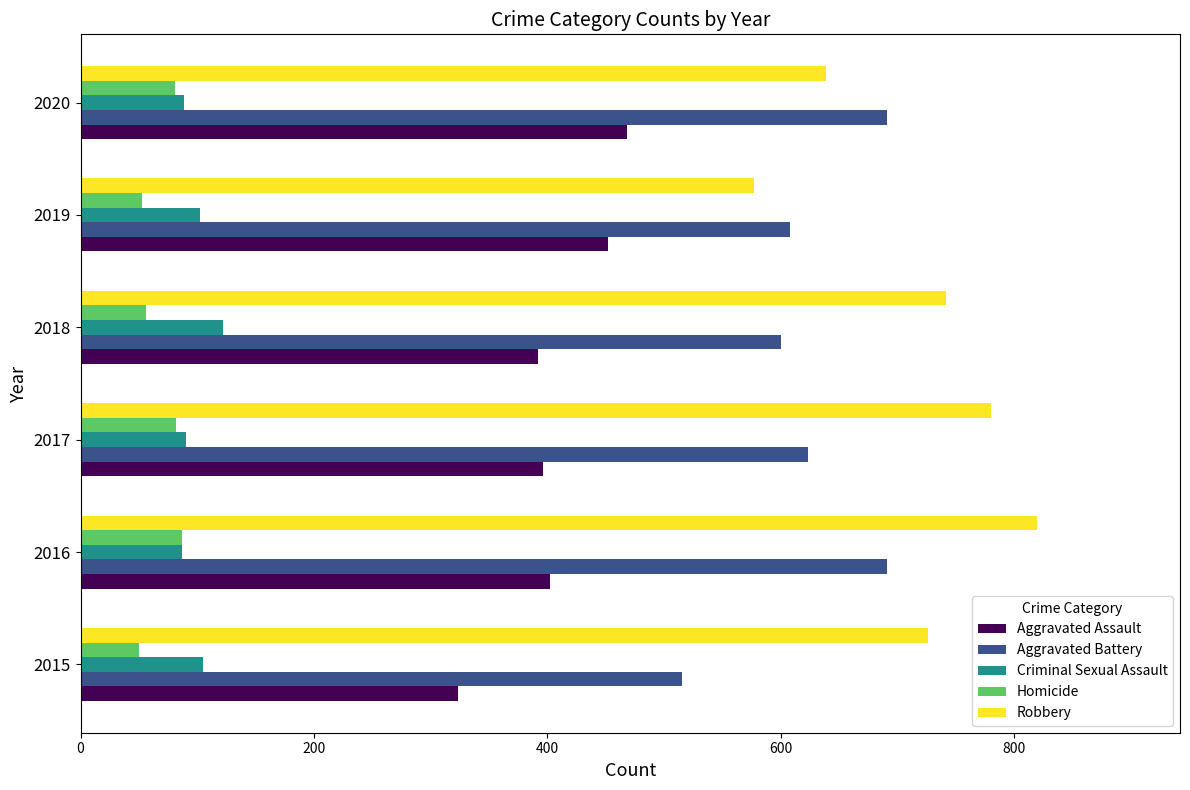

List the series in order of their peak value, highest first.

Robbery, Aggravated Battery, Aggravated Assault, Criminal Sexual Assault, Homicide